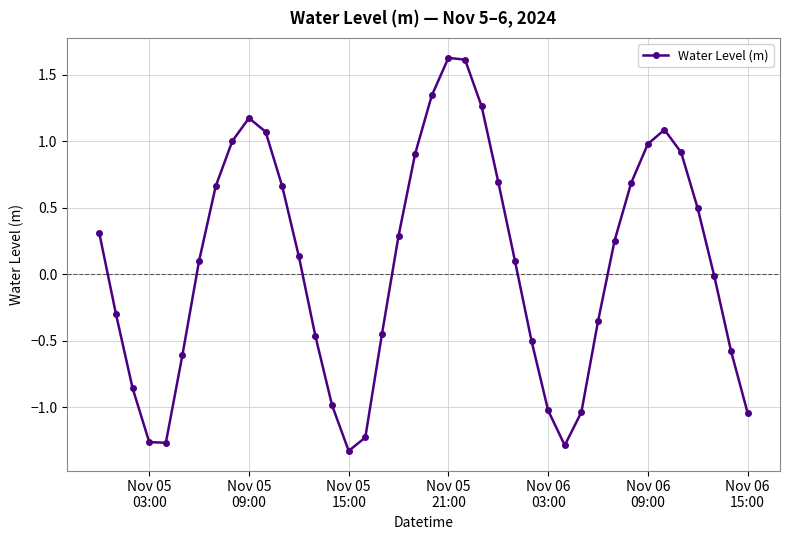

What is the maximum value shown in the chart?

1.6